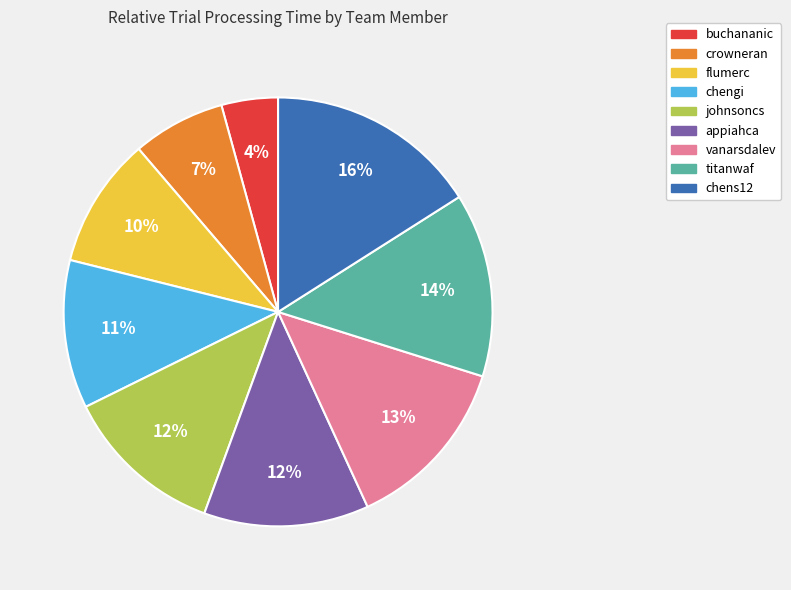

Between chens12 and flumerc, which is larger?

chens12